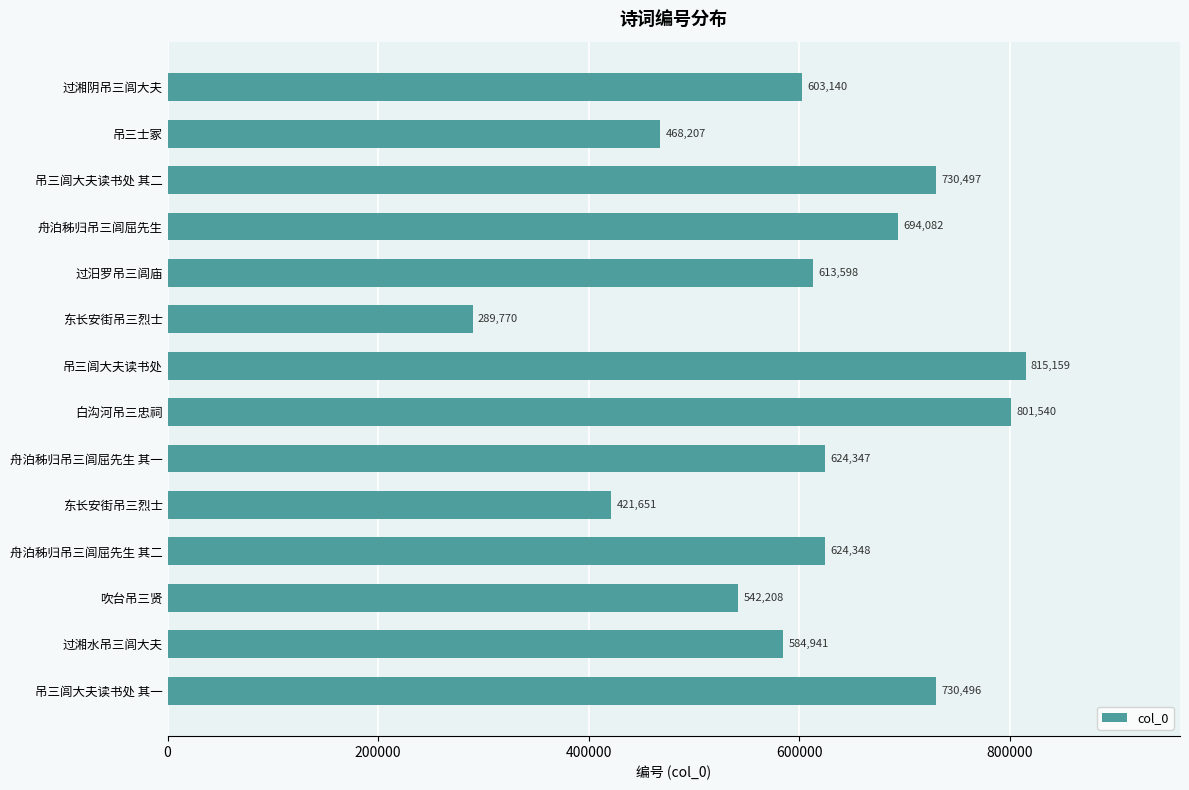

How many data points are less than 624347?

7